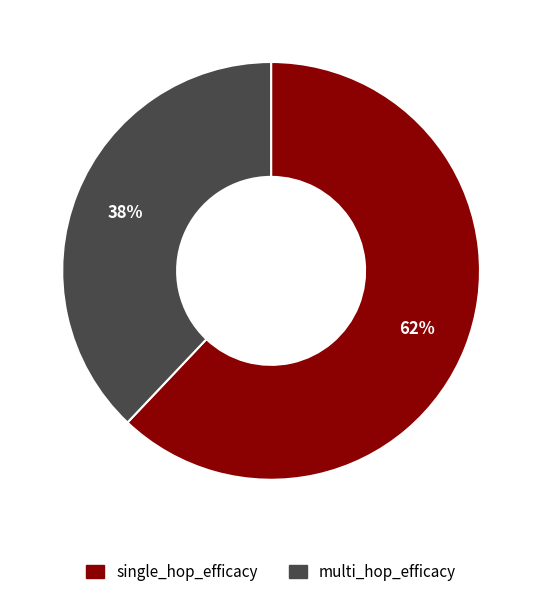

Is single_hop_efficacy the majority of the pie?

Yes